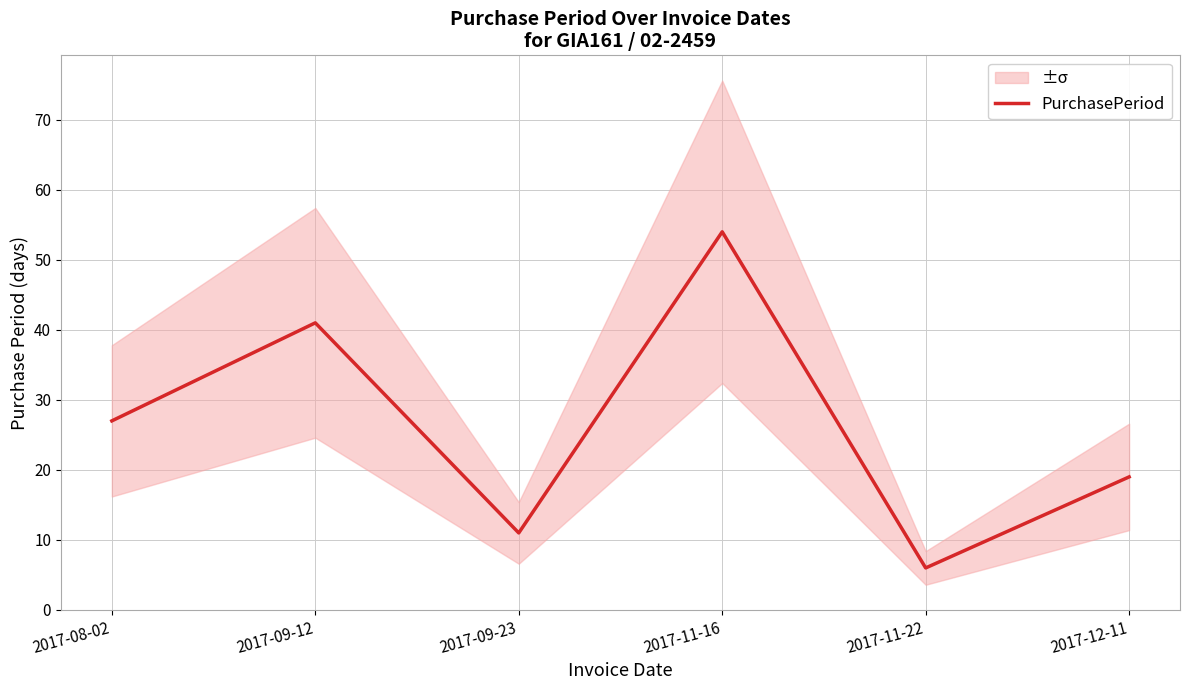

What is the label of the 1st point from the right?

2017-12-11